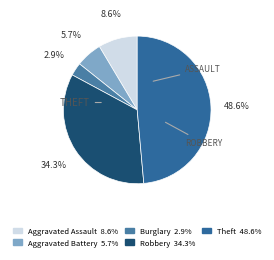

Count the number of slices in the pie.

5